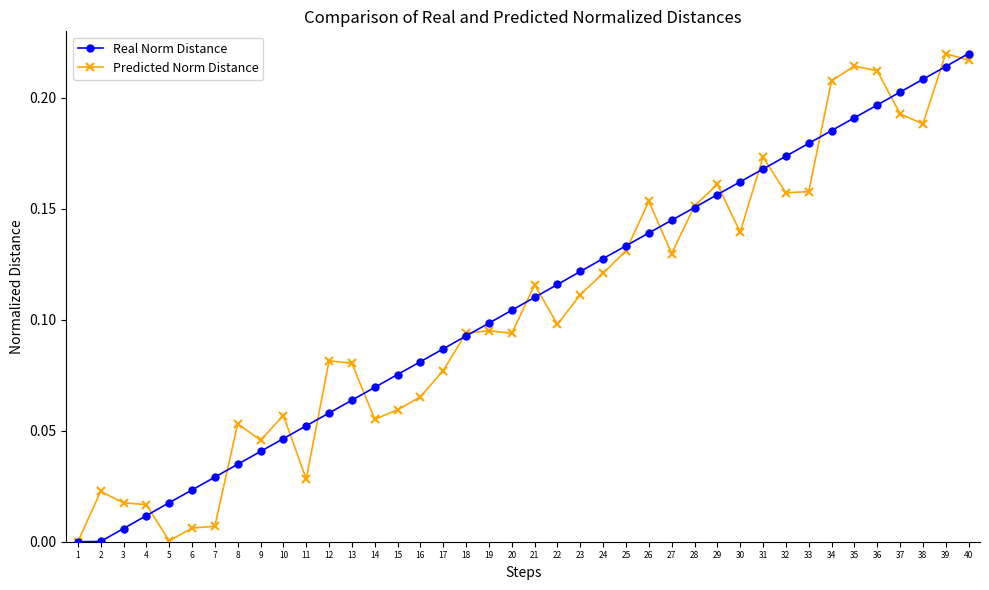

At which label does Real Norm Distance reach its peak?

40